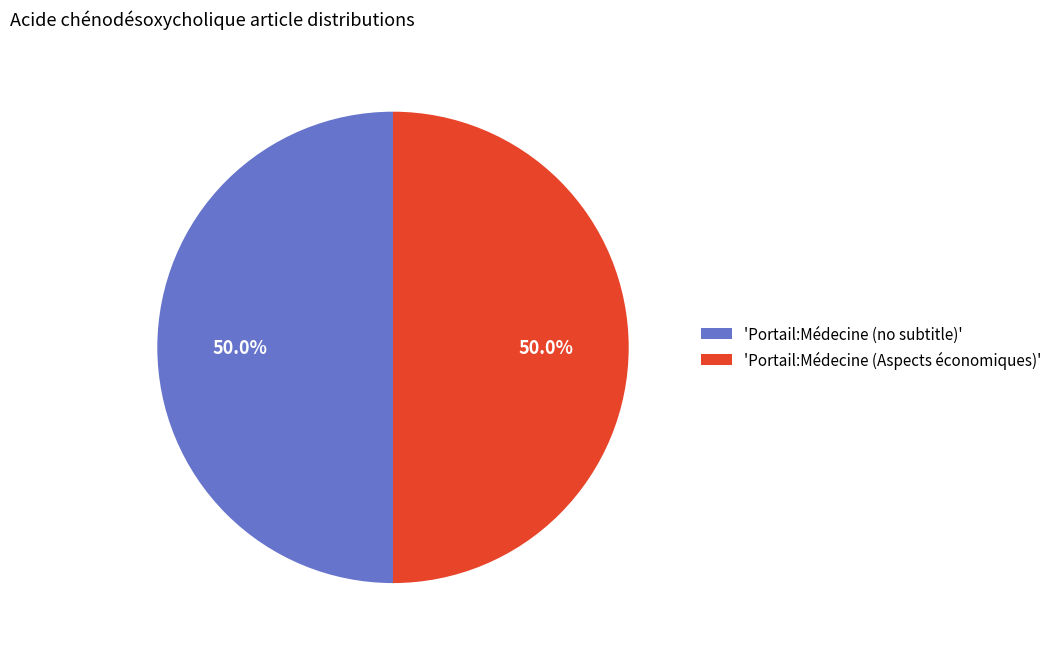

What percentage is NOT represented by 'Portail:Médecine (no subtitle)'?

50.0%